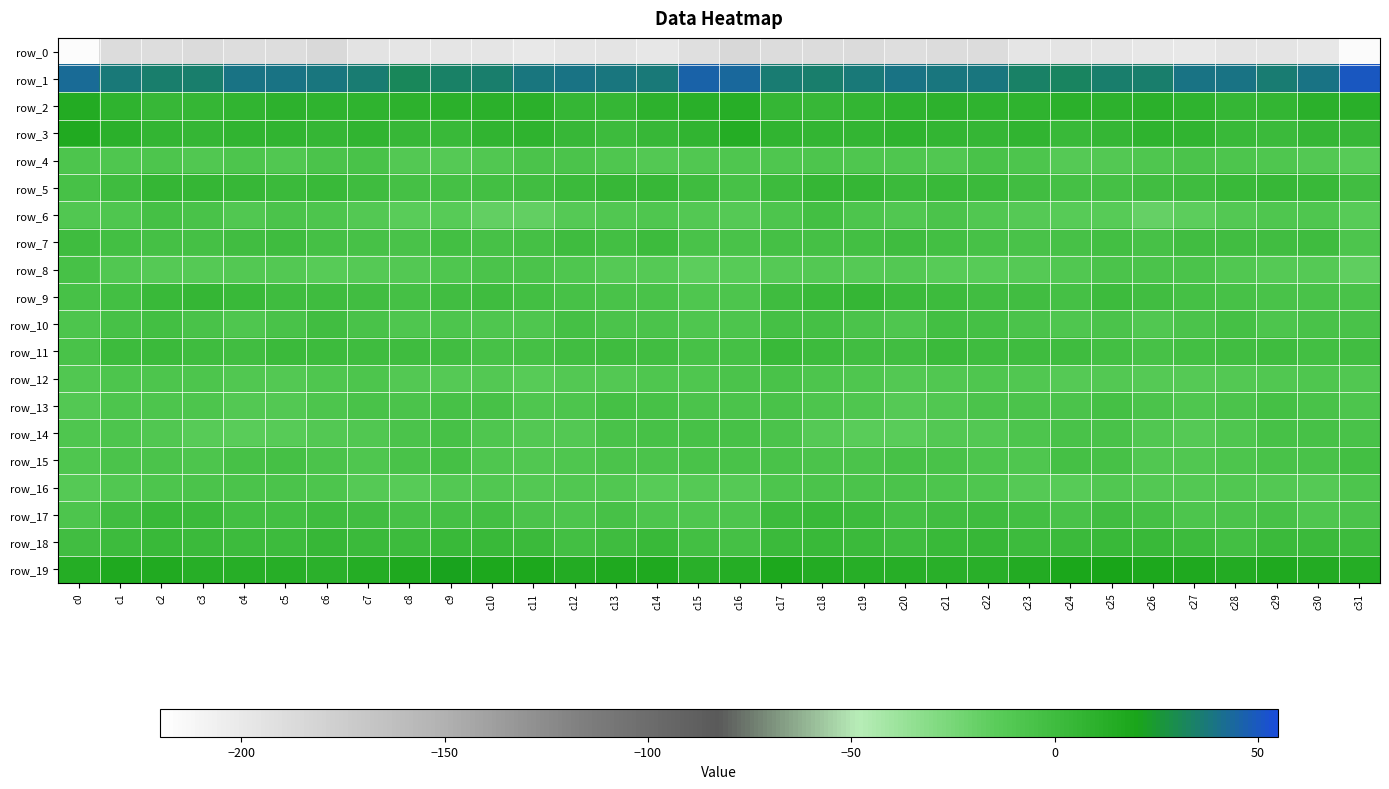

What is the difference between the row_4 values at c15 and c13?

1.4